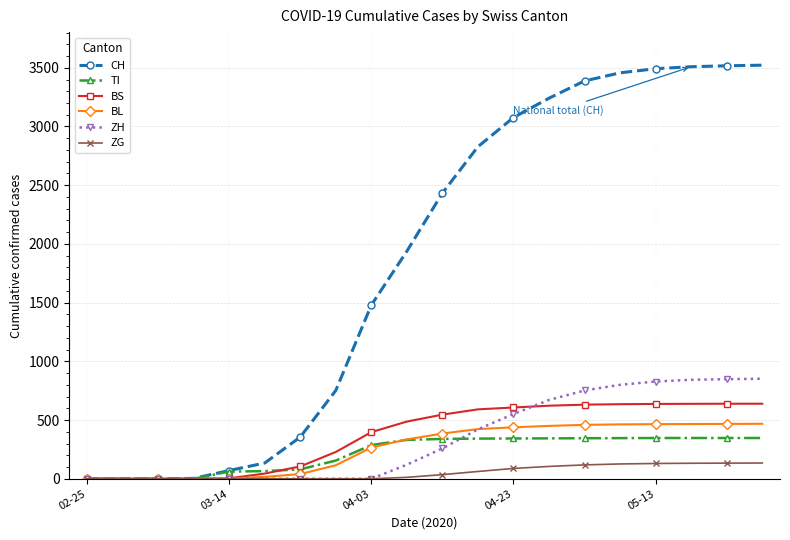

Count the number of categories in the chart.

20